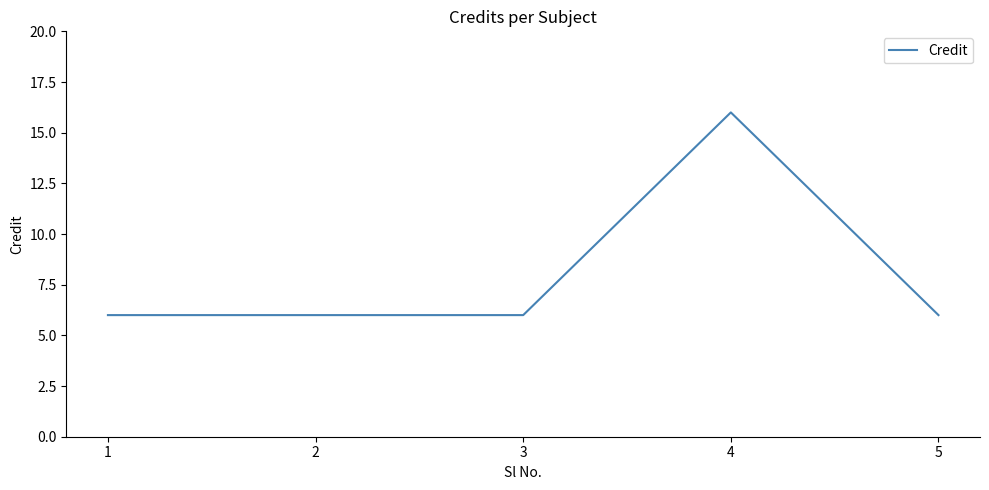

What is the greatest value displayed?

16